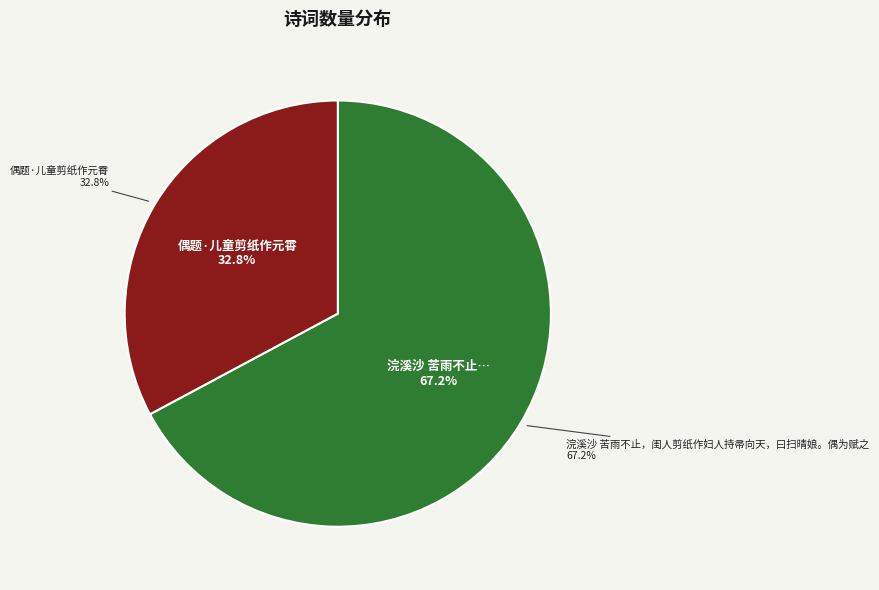

Which has a higher value, 偶题·儿童剪纸作元霄 or 浣溪沙 苦雨不止，闺人剪纸作妇人持帚向天，曰扫晴娘。偶为赋之?

浣溪沙 苦雨不止，闺人剪纸作妇人持帚向天，曰扫晴娘。偶为赋之